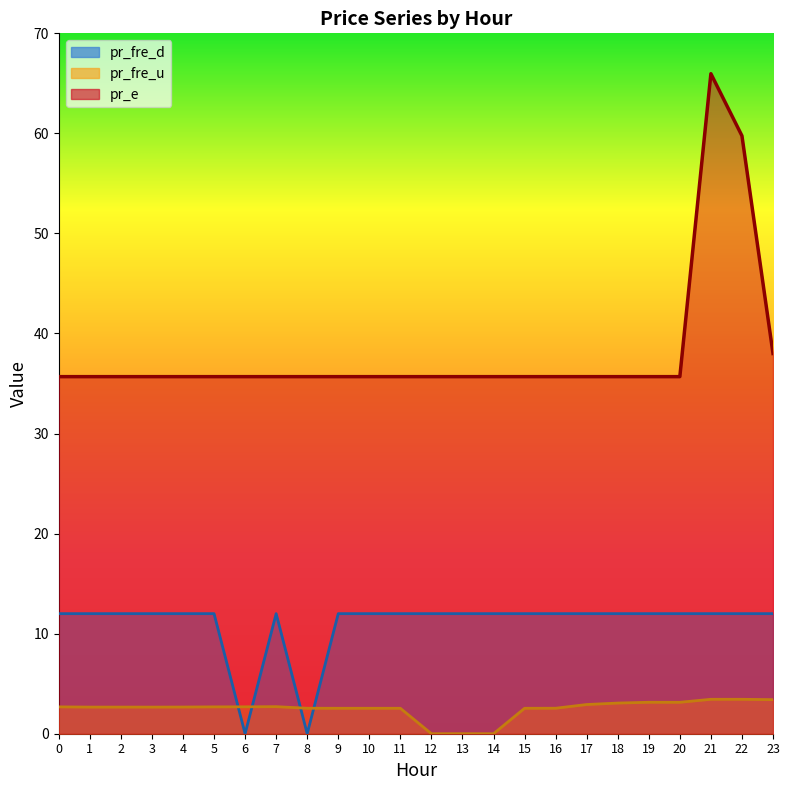

True or false: pr_e and pr_fre_u intersect in this chart.

False